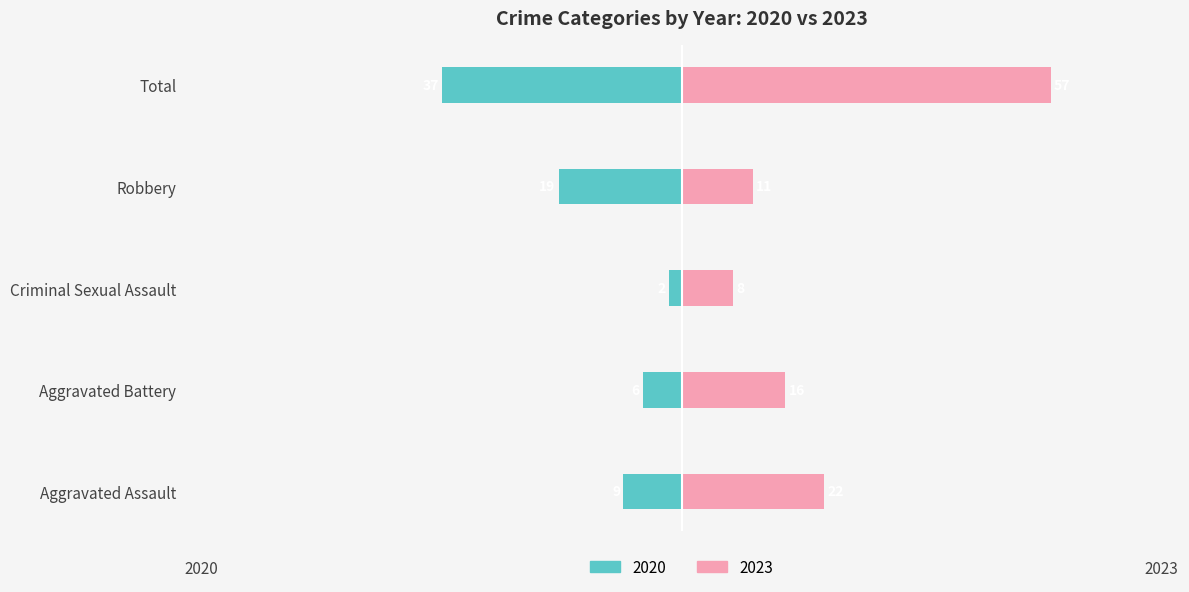

What is the difference between the second highest and minimum values?

14